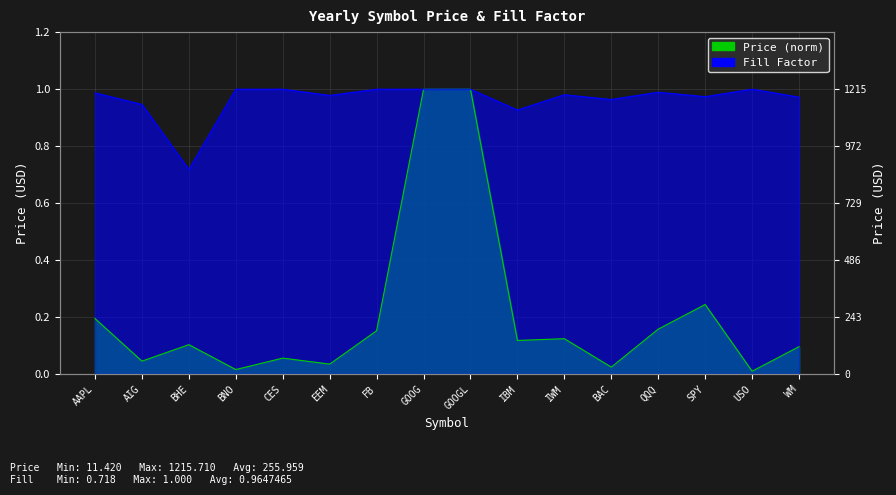

At which category does the chart reach its minimum across all series?

USO